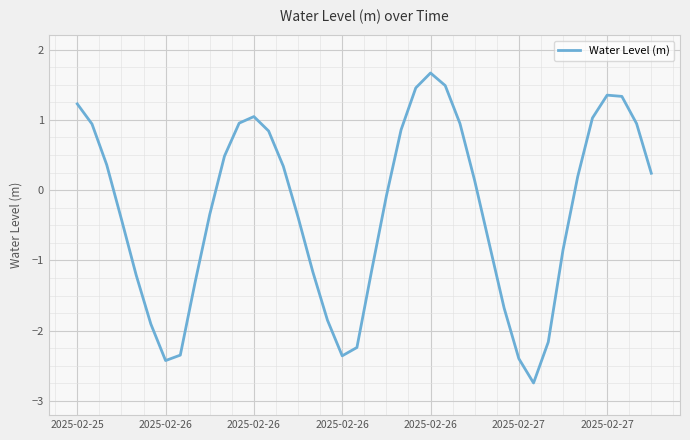

What is the greatest value displayed?

1.7